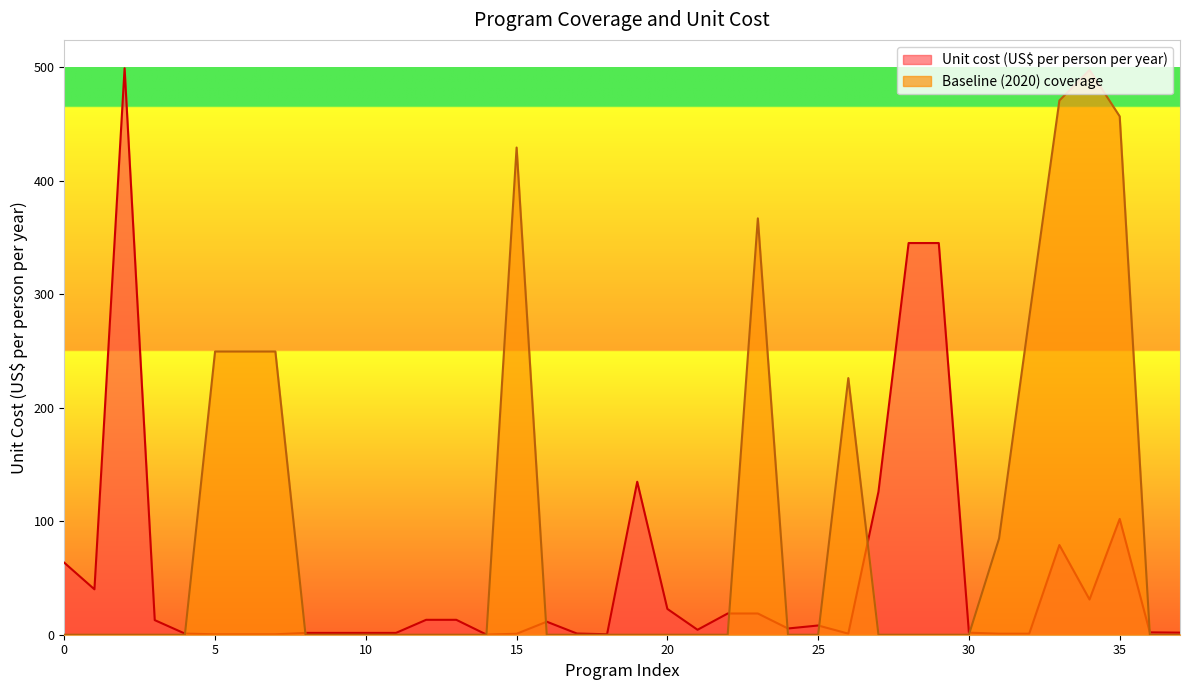

What are all the series names shown in the legend?

Unit cost (US$ per person per year), Baseline (2020) coverage